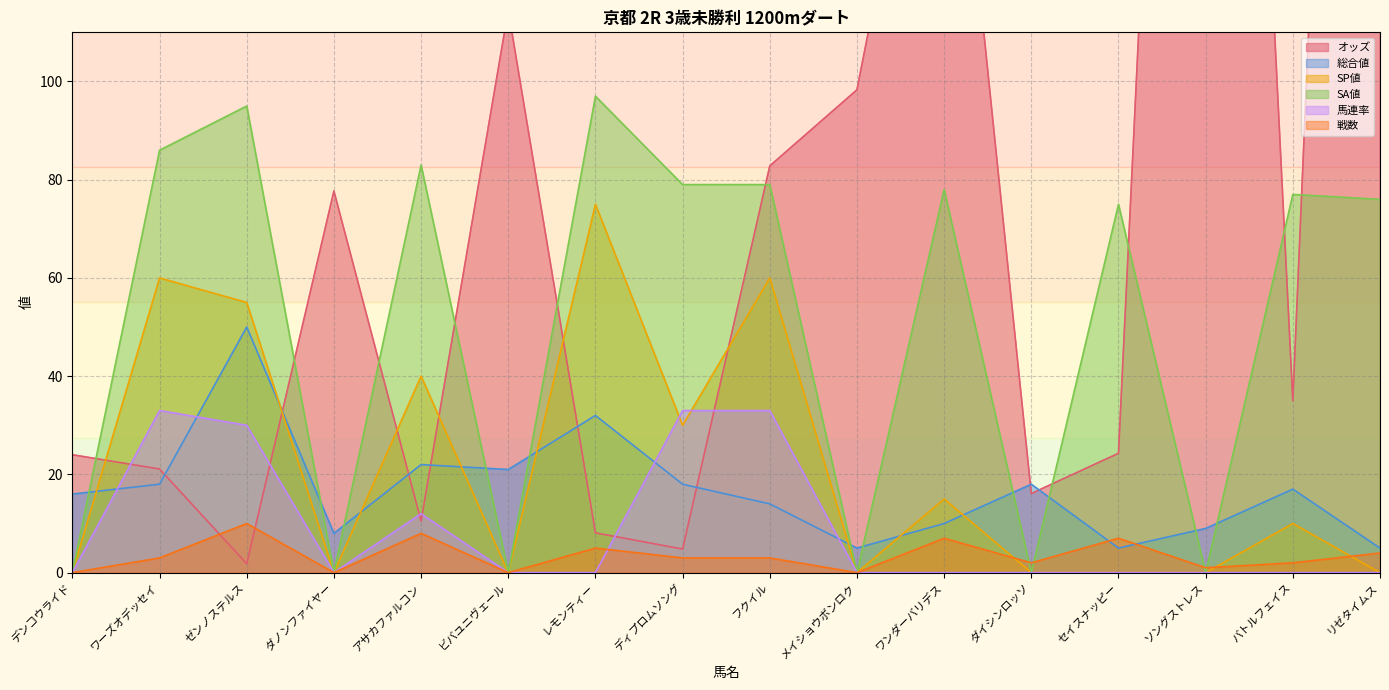

How many values in the オッズ series are below 35?

8